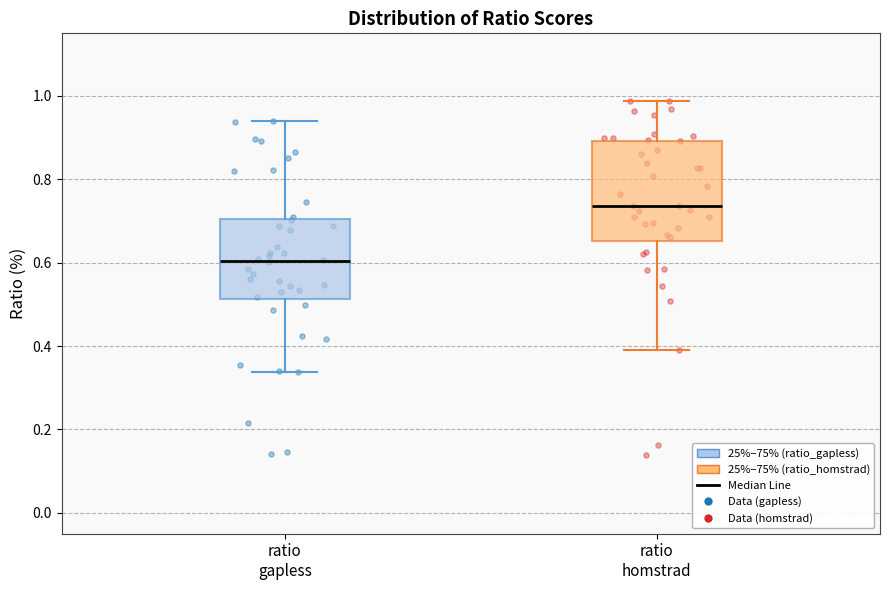

Which box has the highest median line?

ratio homstrad